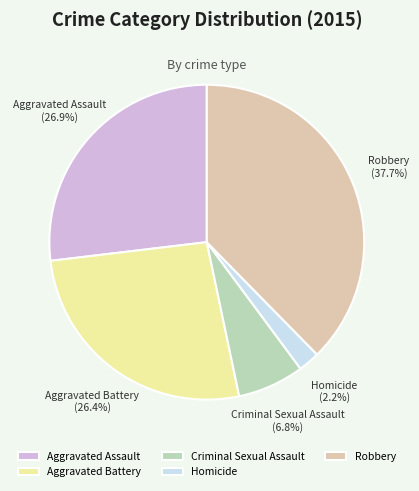

To the nearest percent, what is the difference between the Homicide and Robbery slice percentages?

35%